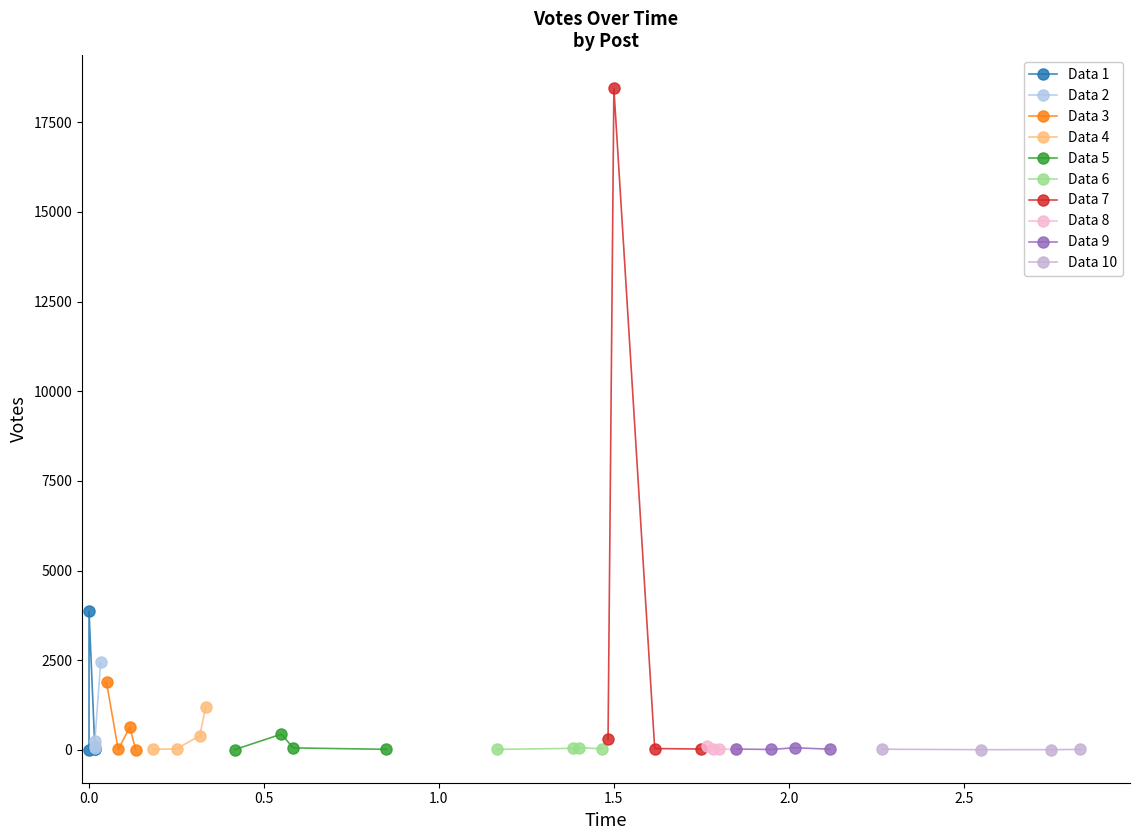

Rank the categories by value from lowest to highest.

39, 35, 36, 30, 33, 29, 38, 37, 27, 34, 25, 32, 26, 22, 28, 31, 20, 24, 21, 23, 16, 19, 15, 17, 13, 12, 18, 14, 10, 11, 9, 8, 7, 6, 5, 4, 3, 2, 1, 0